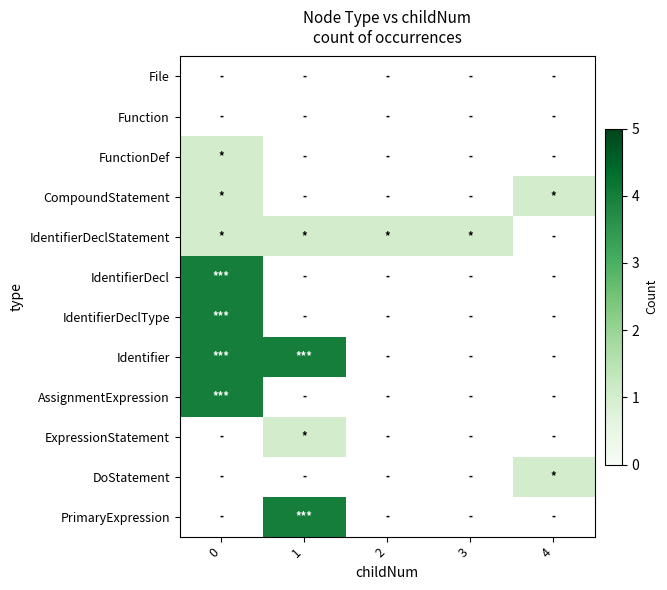

What is the total value across all series at 1?

10